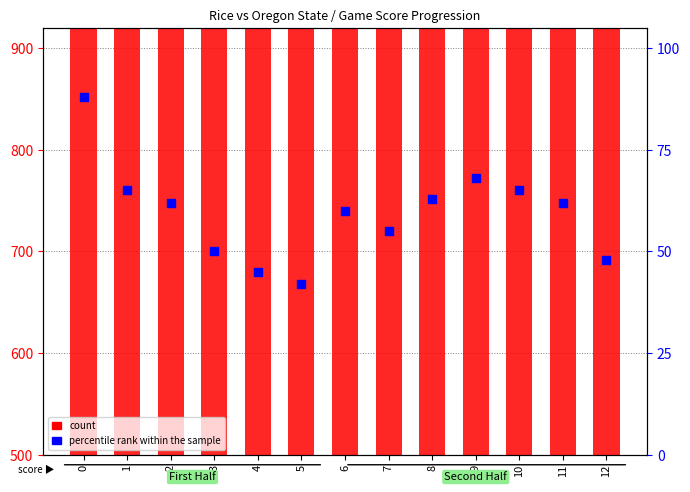

At which category is the sum across all series the highest?

7